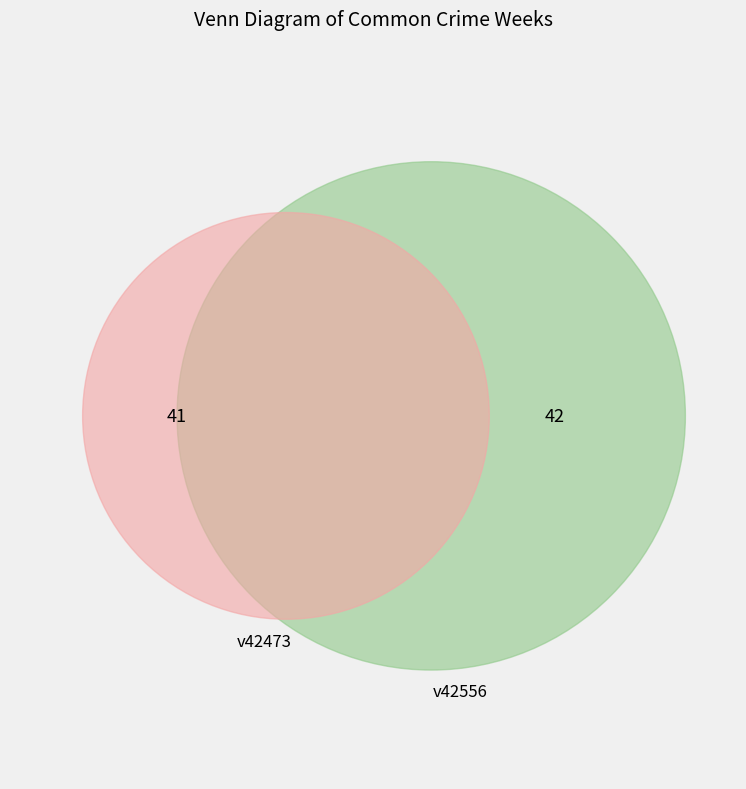

What percentage is NOT represented by v42473?

50.6%